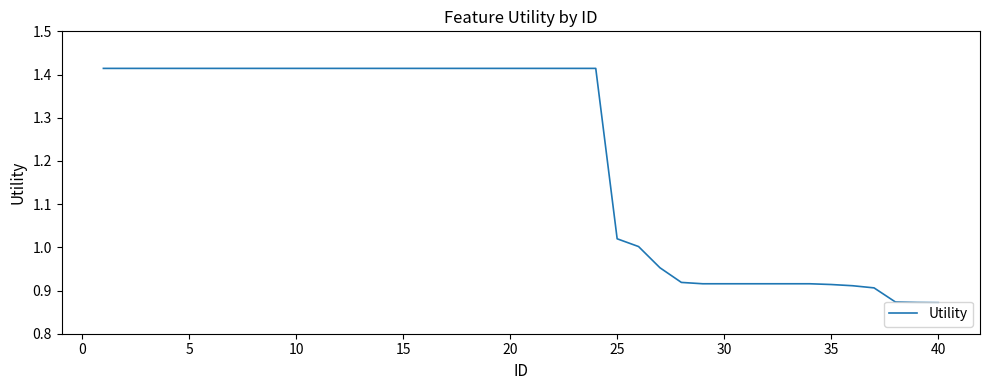

What is the difference between the maximum and minimum values?

0.5